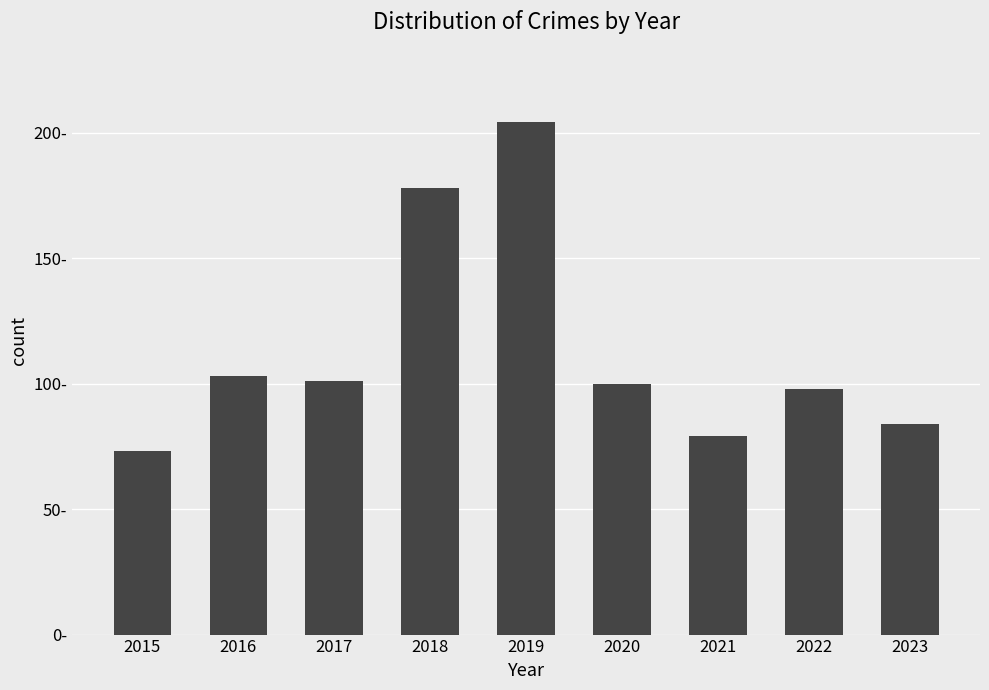

Reading left to right, what are all the values shown in this chart?

73	103	101	178	204	100	79	98	84